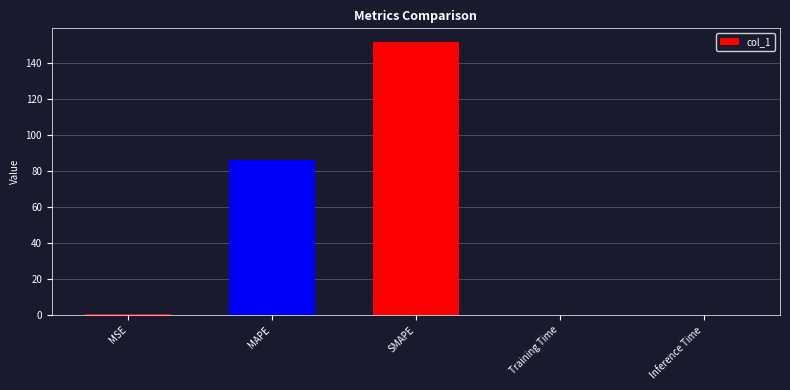

What is the greatest value displayed?

151.8